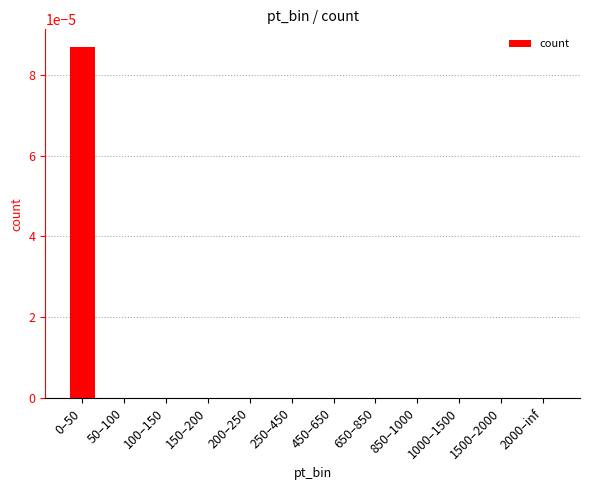

The value at 650–850 is 0.0. True or false?

True